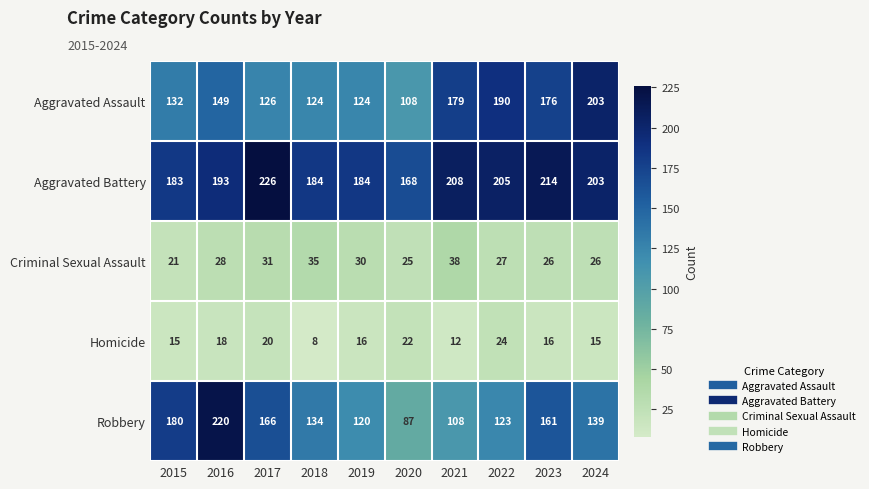

Count the number of categories in the chart.

10